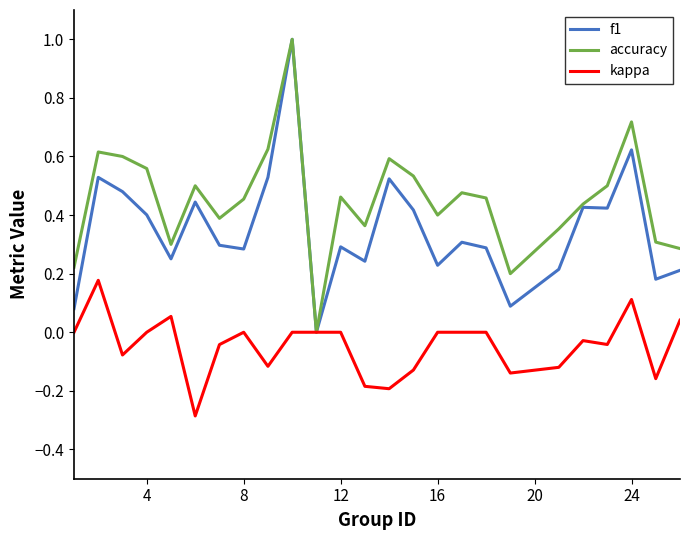

Which series has the largest total across all categories?

accuracy